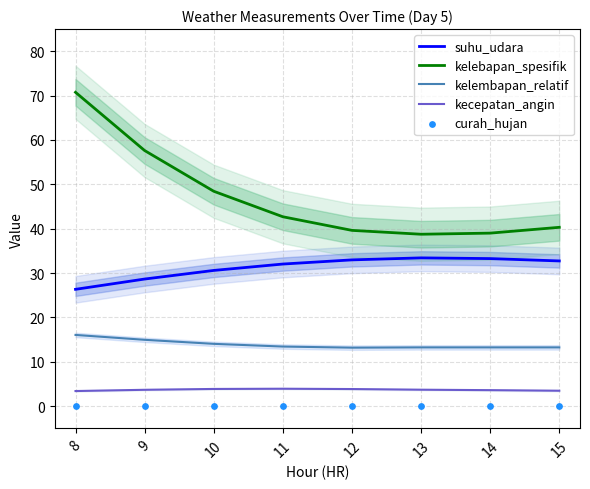

Which series has the largest Y range (max minus min)?

kelebapan_spesifik